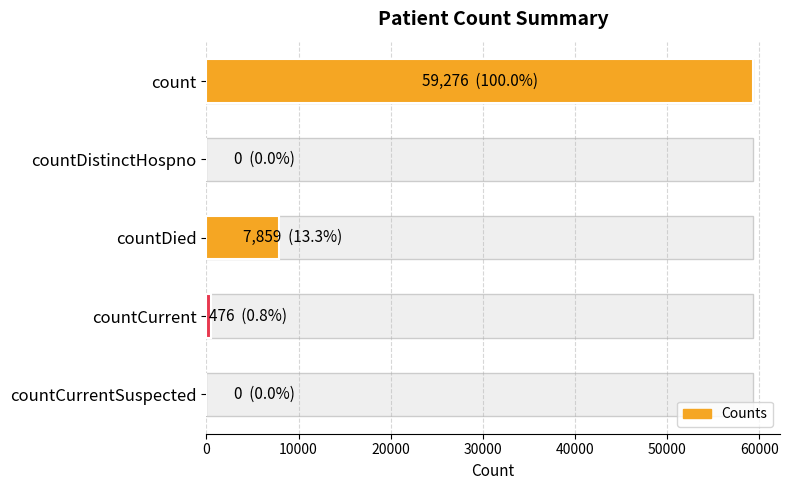

What is the value of the 4th bar from the left?

476